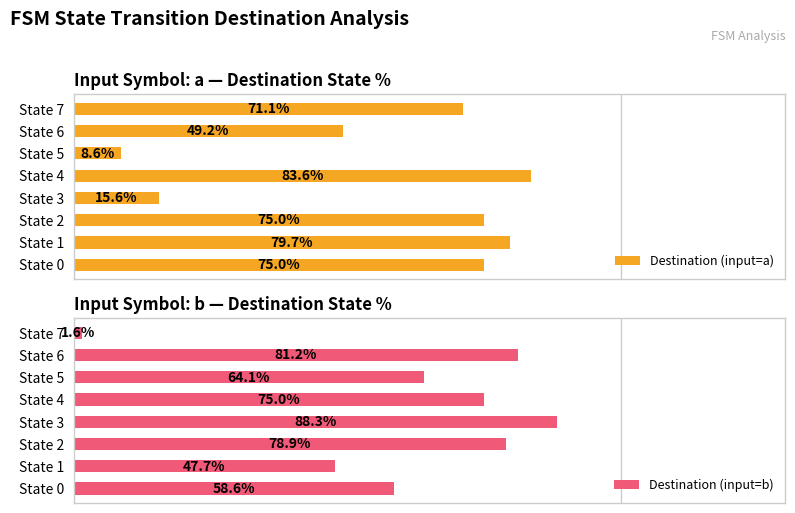

At which label is Destination (input=b) closest to 44?

State 1